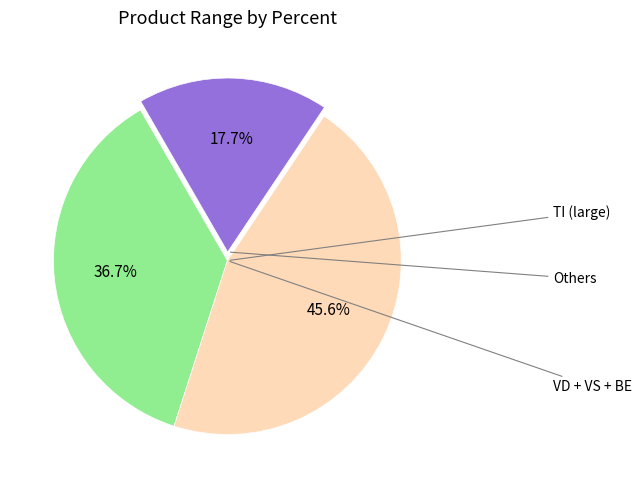

Does any single category account for the majority?

No